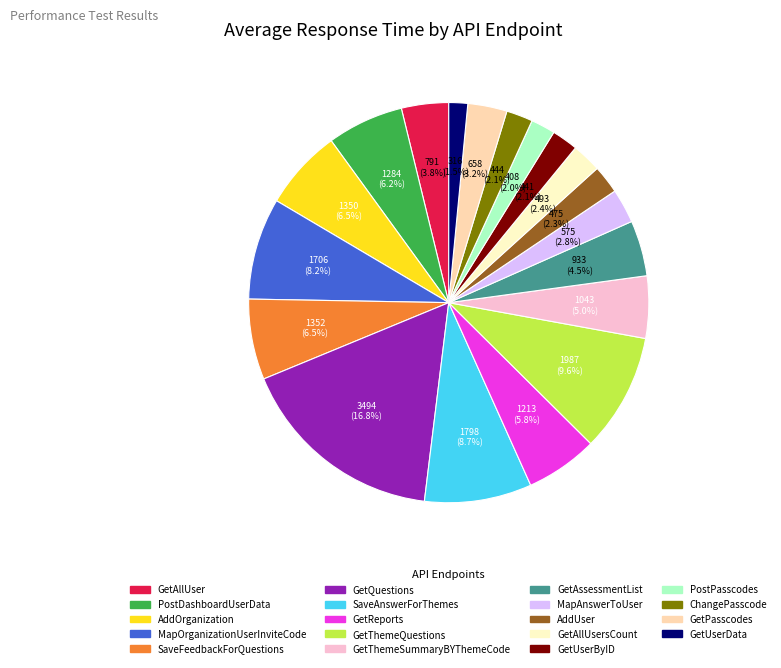

Does any single category account for the majority?

No